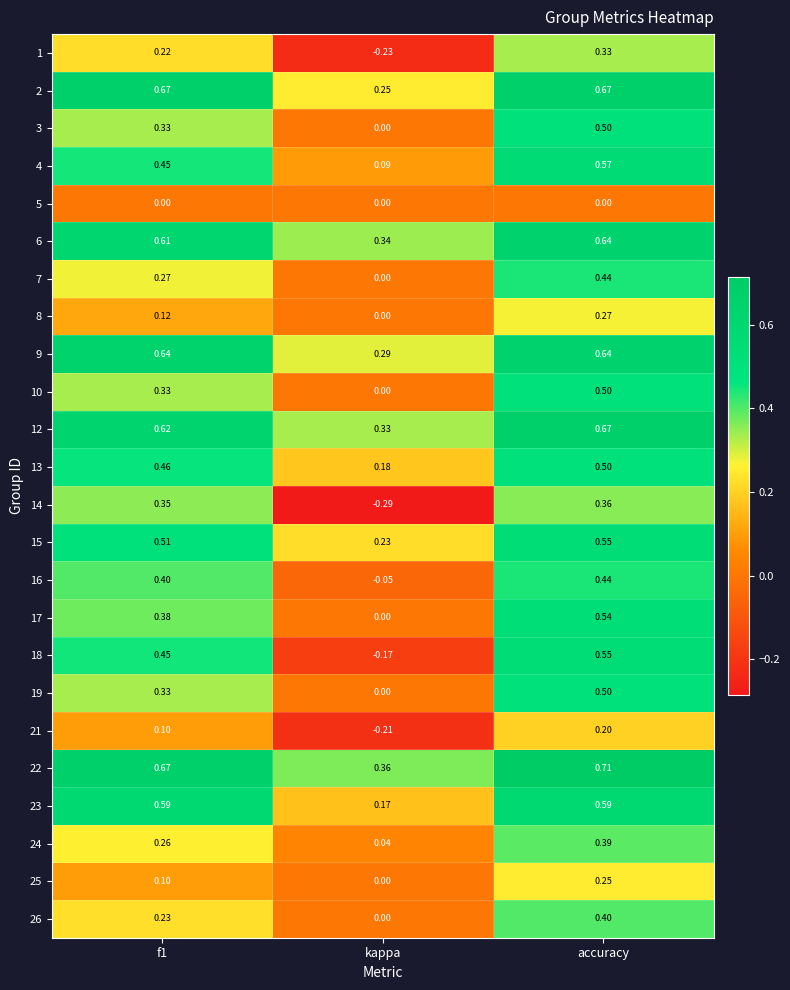

At which label does 25 reach its minimum?

kappa